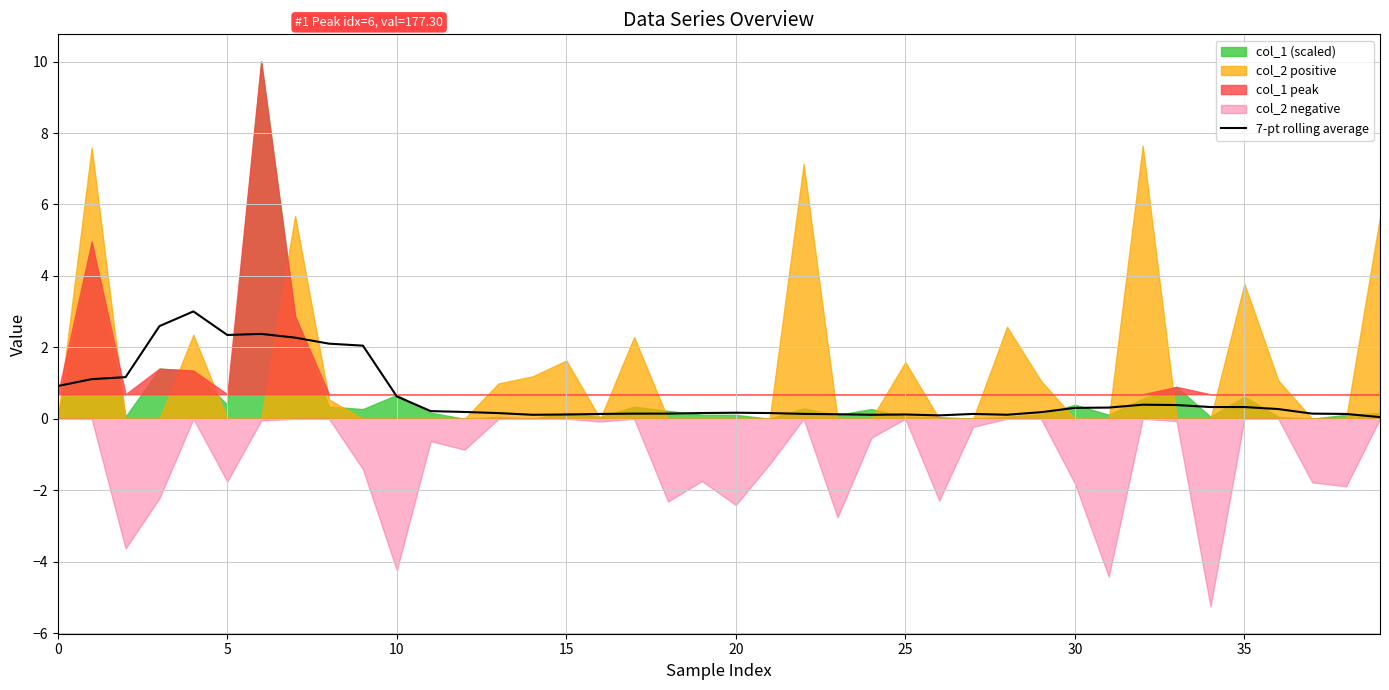

Is it true that 7-pt rolling average equals 0.1 at 25?

True